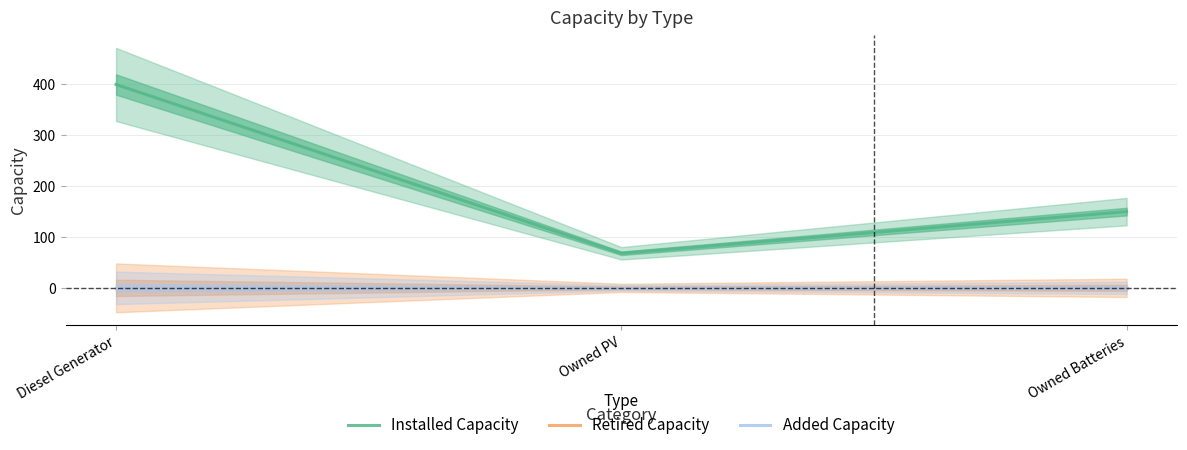

Which series has the widest spread of values?

Installed Capacity